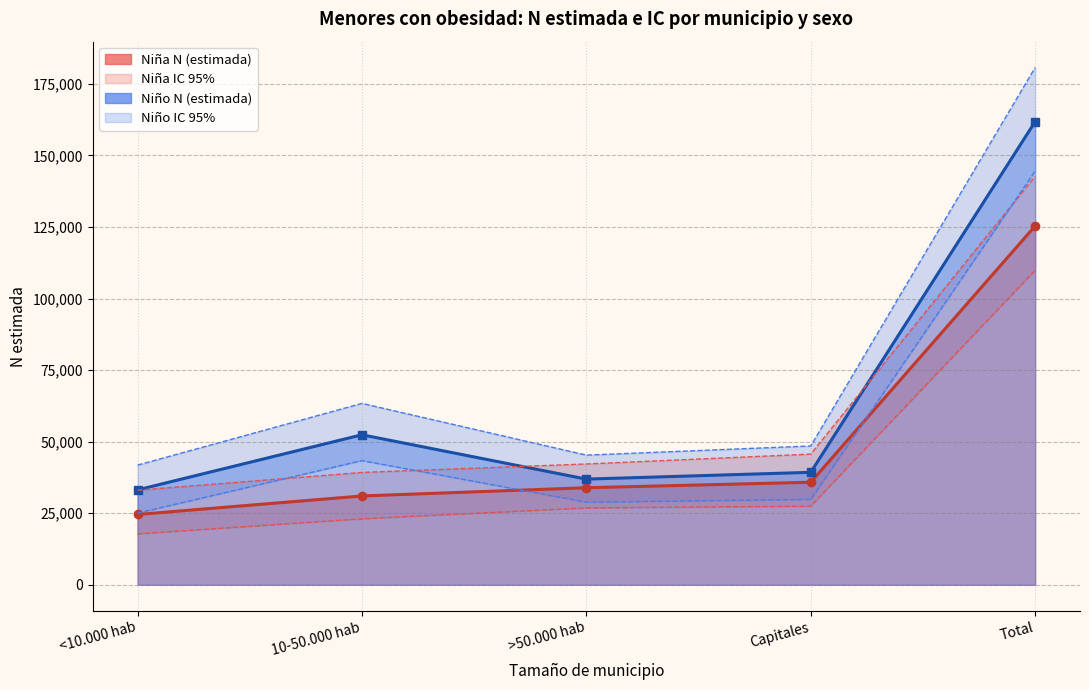

What is the label of the 4th point from the right?

10-50.000 hab